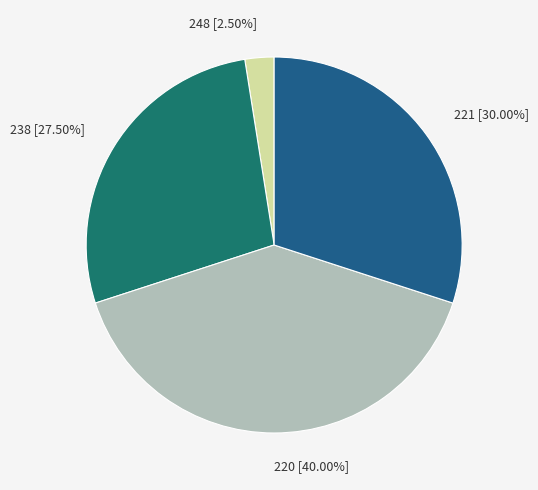

Do 220 and 238 together represent more than half of the pie?

Yes